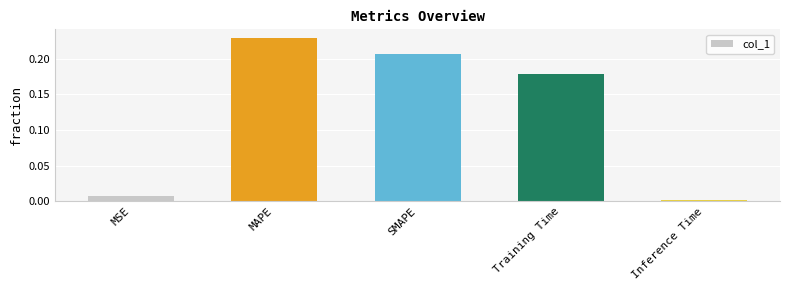

The value at MAPE is 0.1. True or false?

False